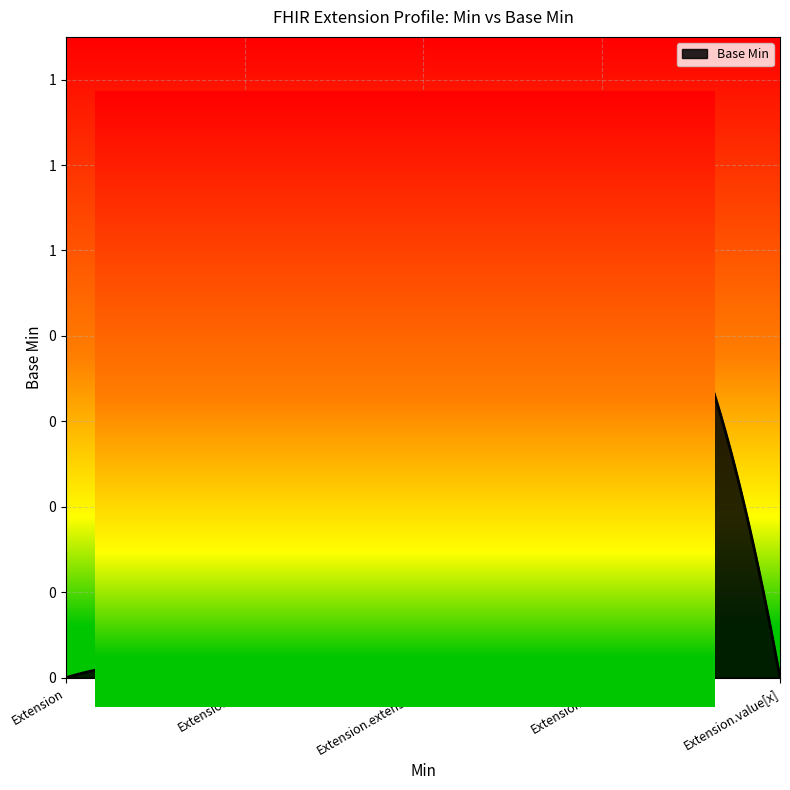

Reading right to left, list all the values displayed in this chart.

Extension.value[x]=0	Extension.url=1	Extension.extension=0	Extension.id=0	Extension=0